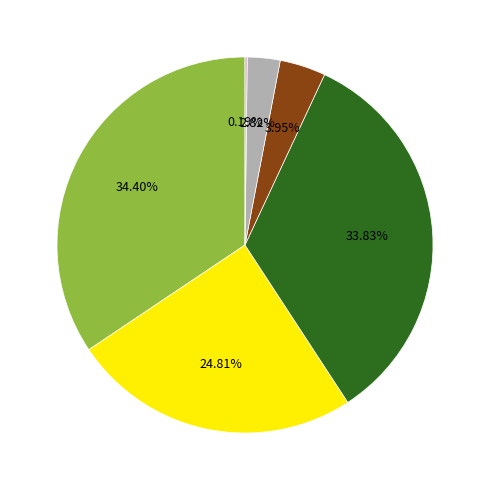

Does any single category account for the majority?

No